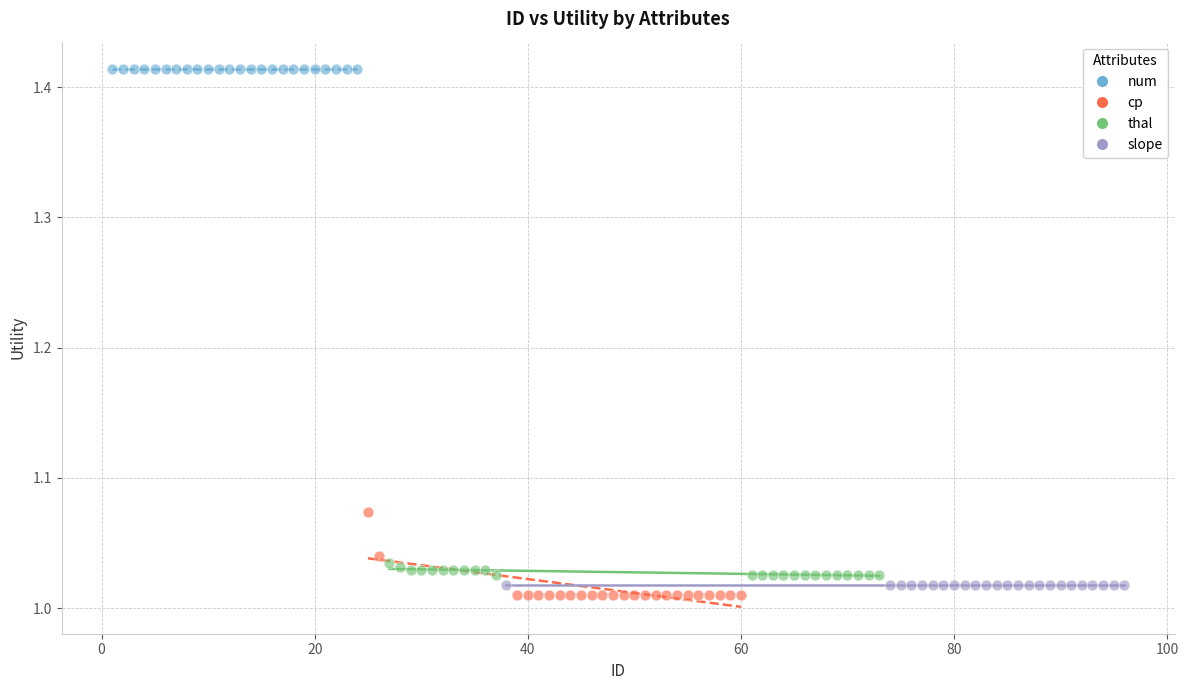

Which series contains the highest Y value?

num